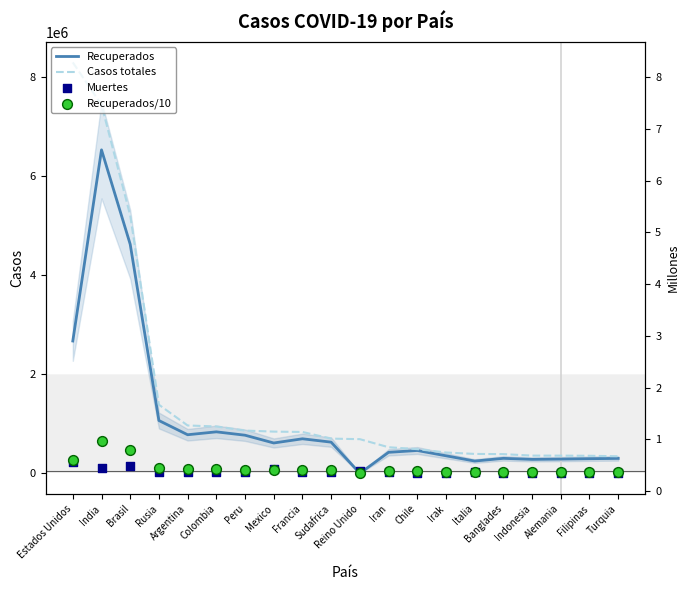

Which series has the largest Y range (max minus min)?

Casos totales